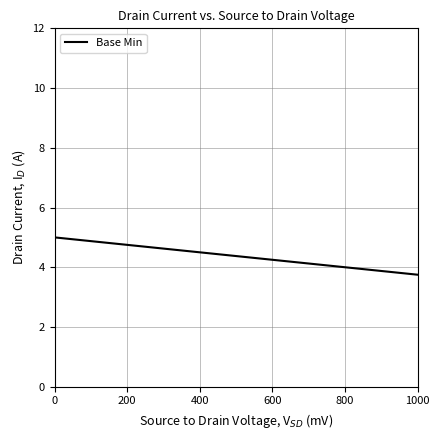

What is the minimum value shown in the chart?

3.8